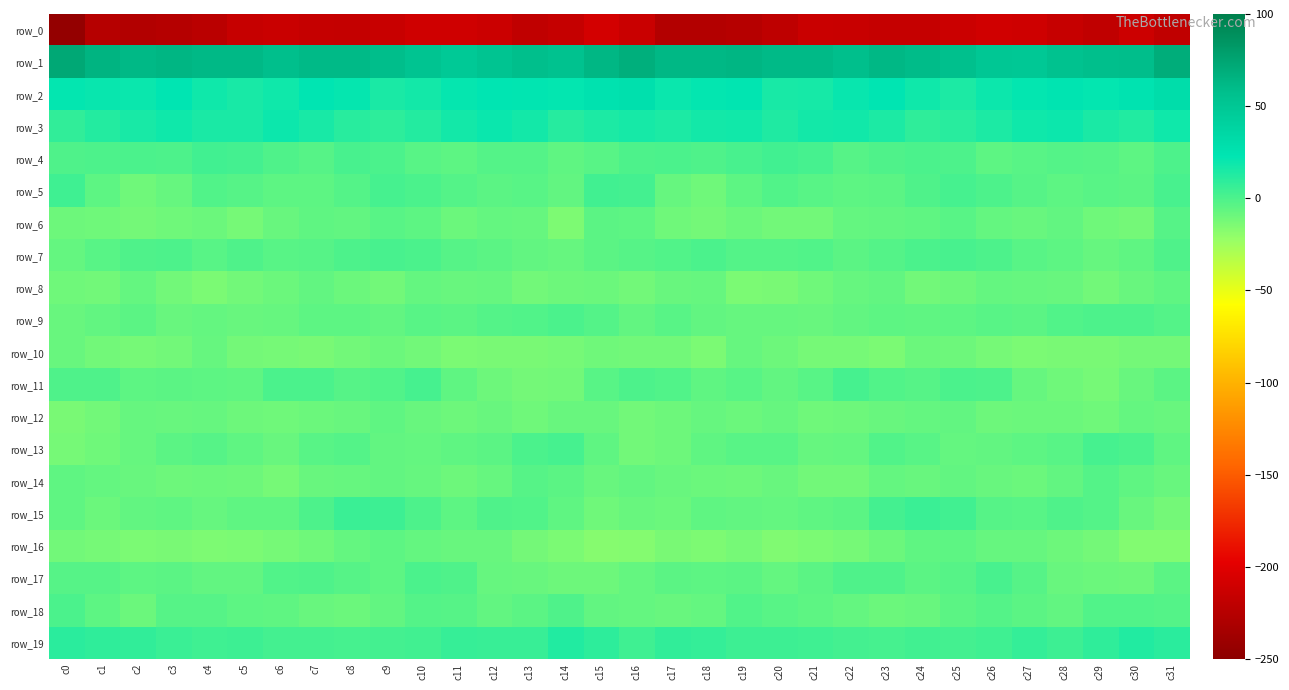

List the labels in order of row_4 value, smallest first.

c14, c30, c11, c26, c10, c27, c15, c29, c22, c7, c12, c28, c13, c6, c23, c18, c0, c25, c3, c16, c1, c31, c2, c9, c17, c24, c19, c8, c21, c5, c4, c20